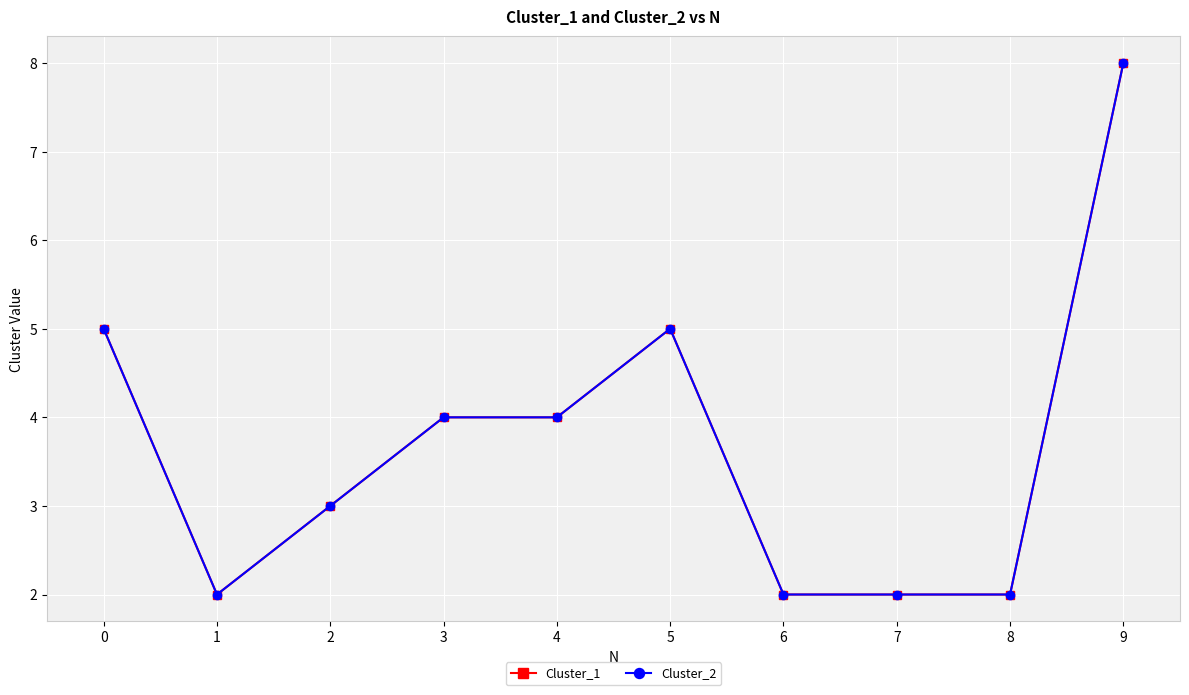

Reading right to left, extract all data points from this chart.

Cluster_1: 8	2	2	2	5	4	4	3	2	5
Cluster_2: 8	2	2	2	5	4	4	3	2	5